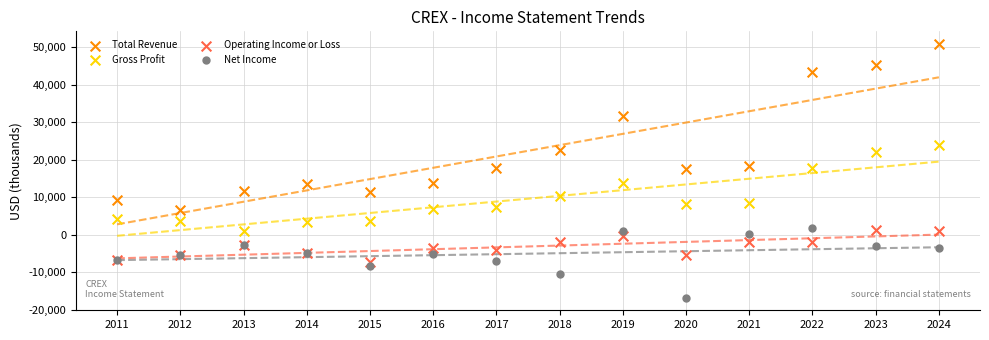

Which series contains the lowest Y value?

Net Income